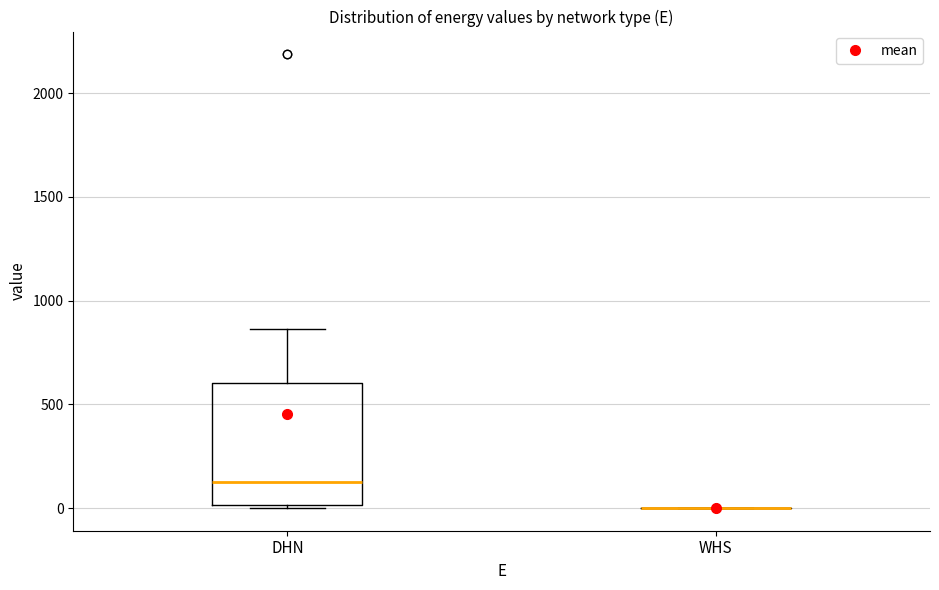

Reading left to right, read every box against the y-axis: the position of its median line, the range the box covers, and the ends of its whiskers. The values are not printed on the chart, so give them approximately, as read against the axis.

DHN: median 150, box 0 to 600, whiskers 0 to 850
WHS: box collapsed to a line at 0, whiskers 0 to 0